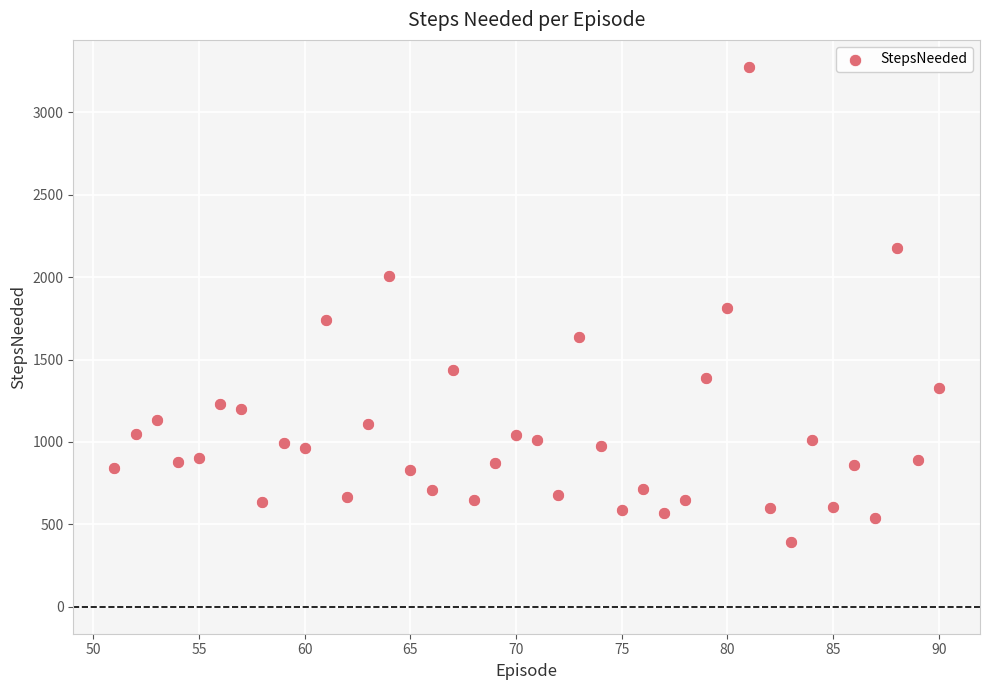

What is the range of X values (max minus min)?

39